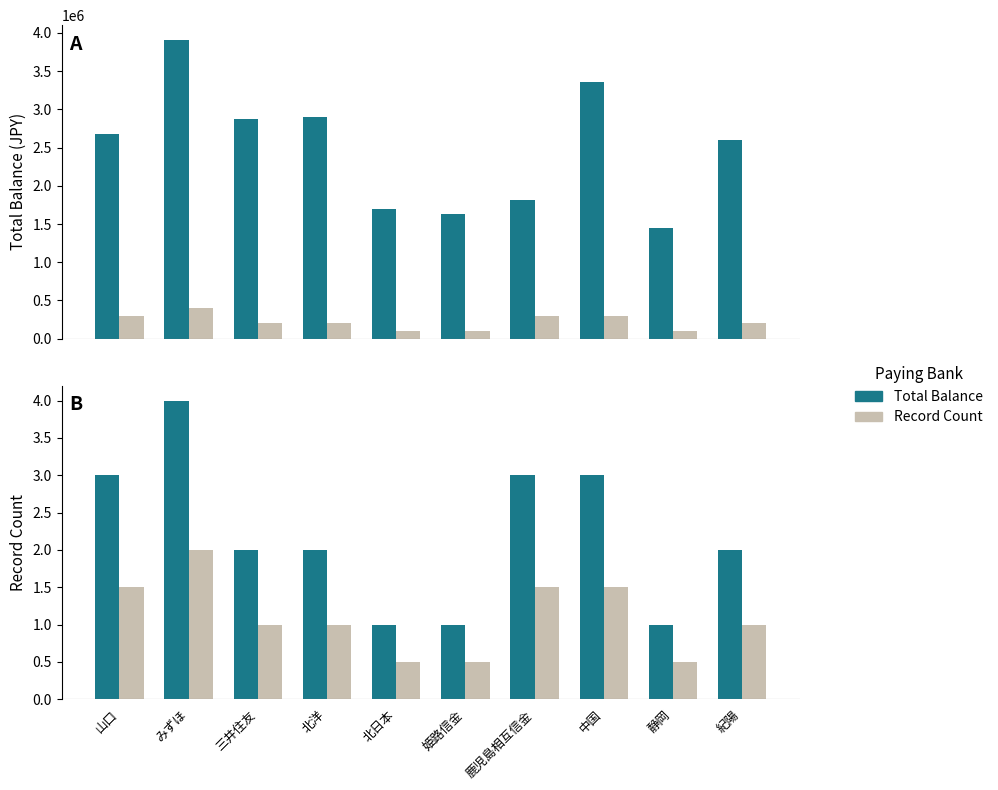

What is the average value of the Record Count series?

1.1